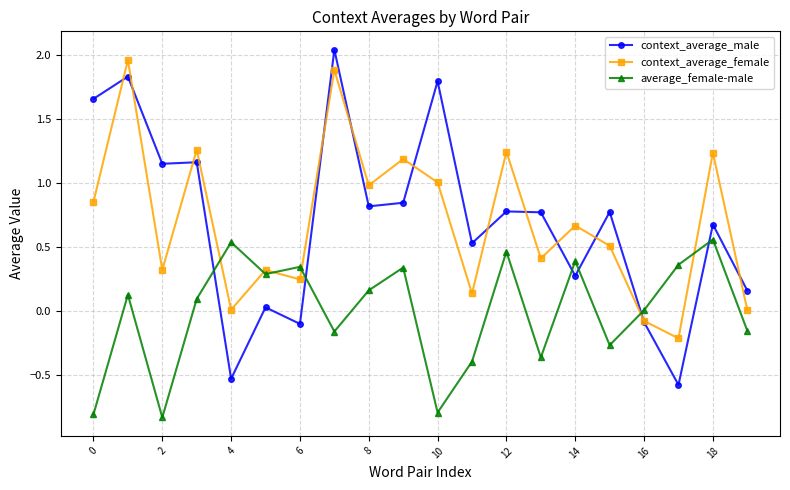

What is the average value of the context_average_male series?

0.7